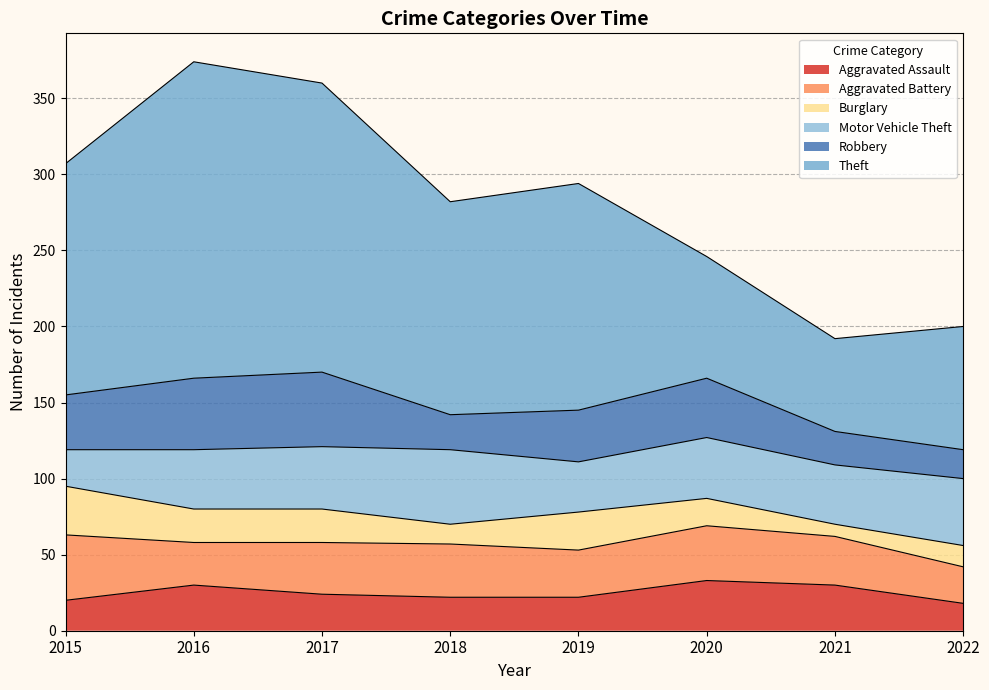

Where is the first local maximum for Aggravated Assault?

2016